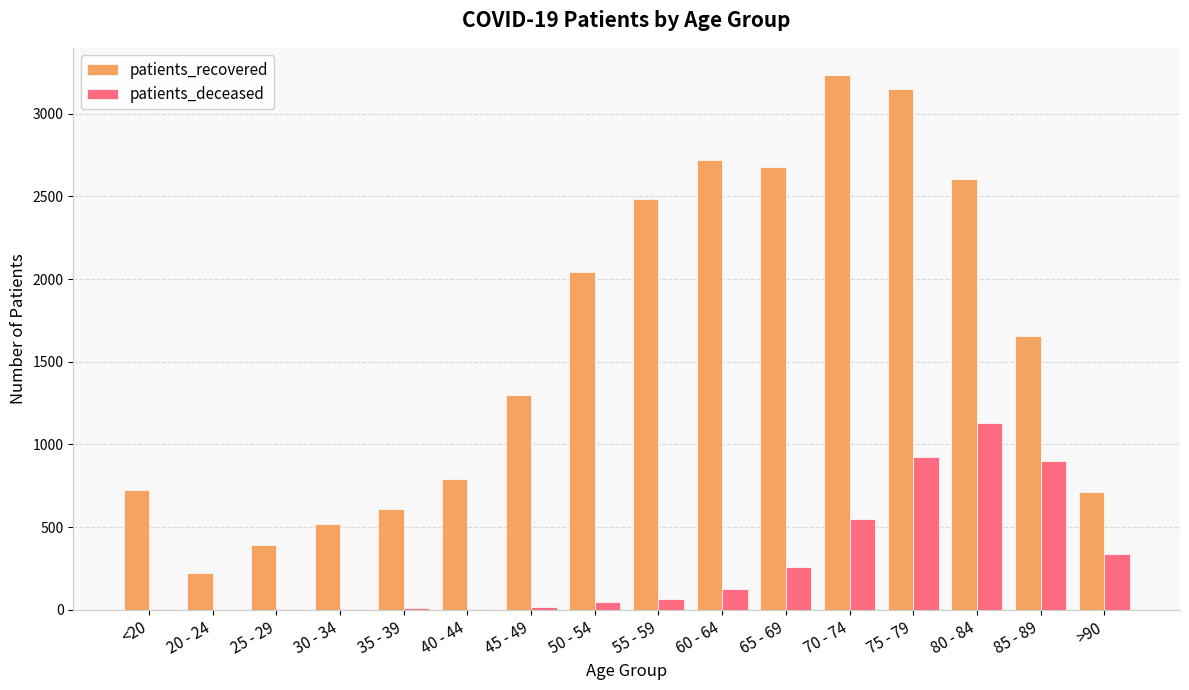

At which label is patients_recovered closest to 1731?

85 - 89